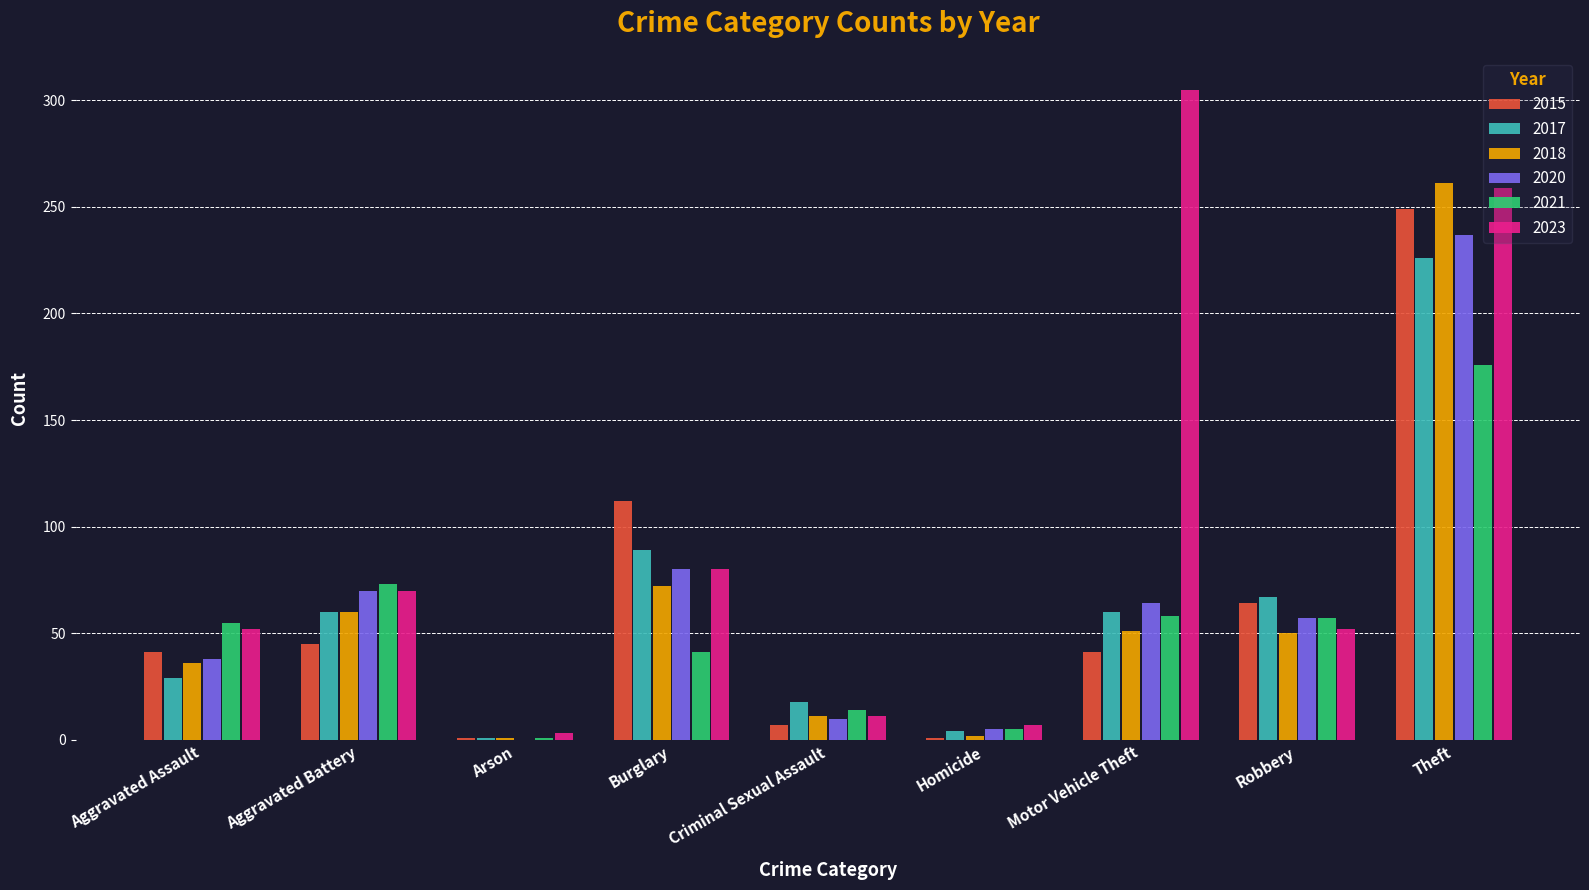

The value of 2017 at Homicide is 4. True or false?

True